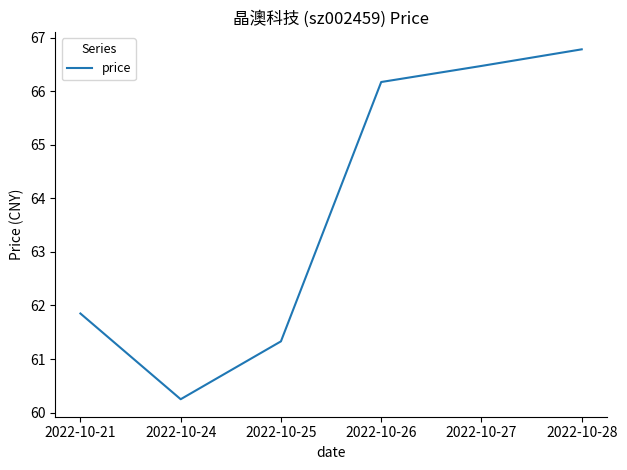

What is the difference between the maximum and minimum values?

6.5